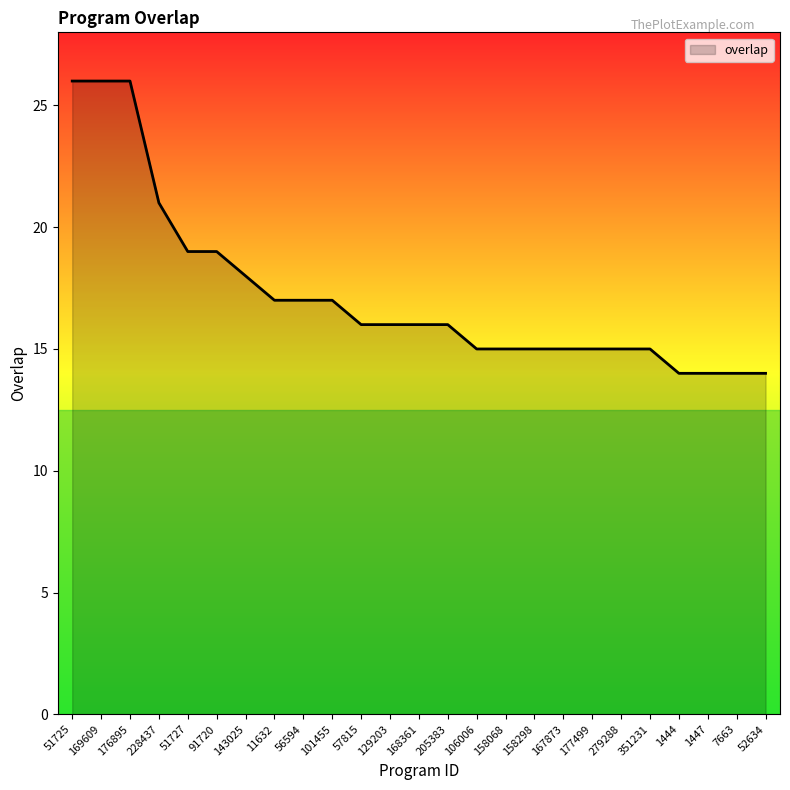

Reading right to left, extract all data points from this chart.

52634=14	7663=14	1447=14	1444=14	351231=15	279288=15	177499=15	167873=15	158298=15	158068=15	106006=15	205383=16	168361=16	129203=16	57815=16	101455=17	56594=17	11632=17	143025=18	91720=19	51727=19	228437=21	176895=26	169609=26	51725=26